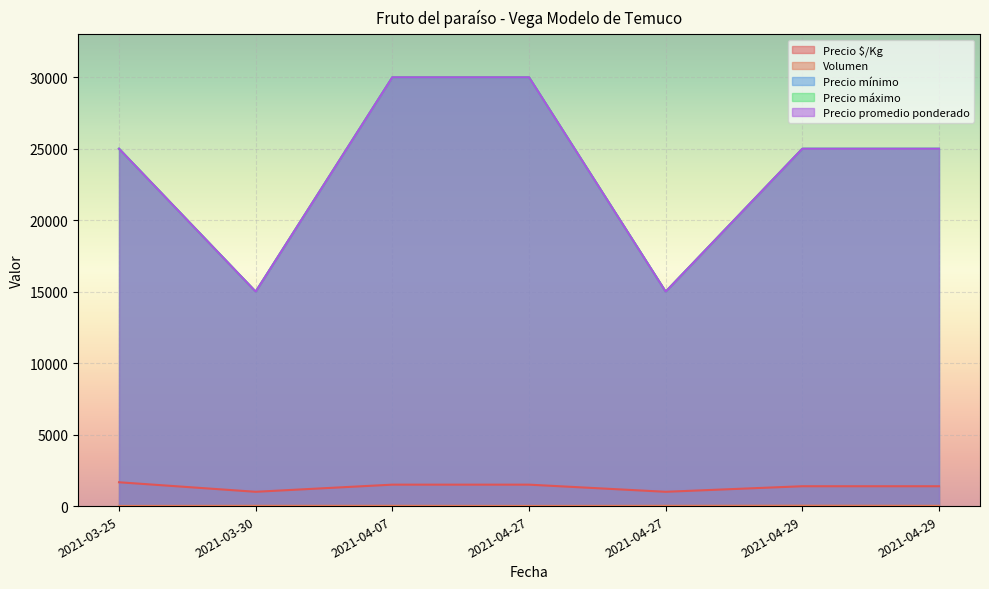

Reading left to right, what are all the values shown in this chart?

Precio $/Kg: 2021-03-25=1667	2021-03-30=1000	2021-04-07=1500	2021-04-27=1500	2021-04-27=1000	2021-04-29=1389	2021-04-29=1389
Volumen: 2021-03-25=10	2021-03-30=20	2021-04-07=20	2021-04-27=10	2021-04-27=20	2021-04-29=30	2021-04-29=20
Precio mínimo: 2021-03-25=25000	2021-03-30=15000	2021-04-07=30000	2021-04-27=30000	2021-04-27=15000	2021-04-29=25000	2021-04-29=25000
Precio máximo: 2021-03-25=25000	2021-03-30=15000	2021-04-07=30000	2021-04-27=30000	2021-04-27=15000	2021-04-29=25000	2021-04-29=25000
Precio promedio ponderado: 2021-03-25=25000	2021-03-30=15000	2021-04-07=30000	2021-04-27=30000	2021-04-27=15000	2021-04-29=25000	2021-04-29=25000